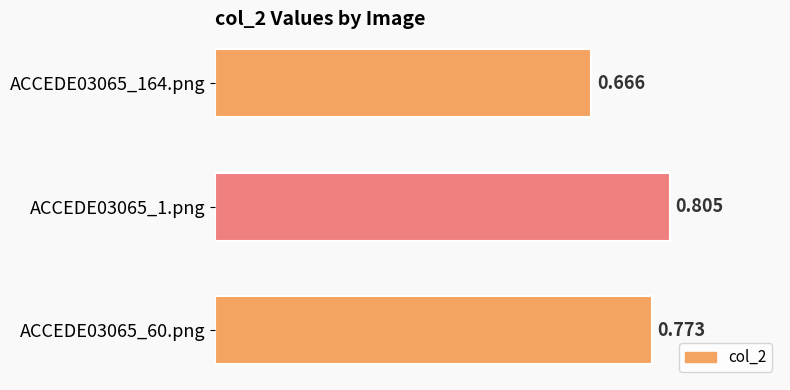

How many bars are there in total?

3